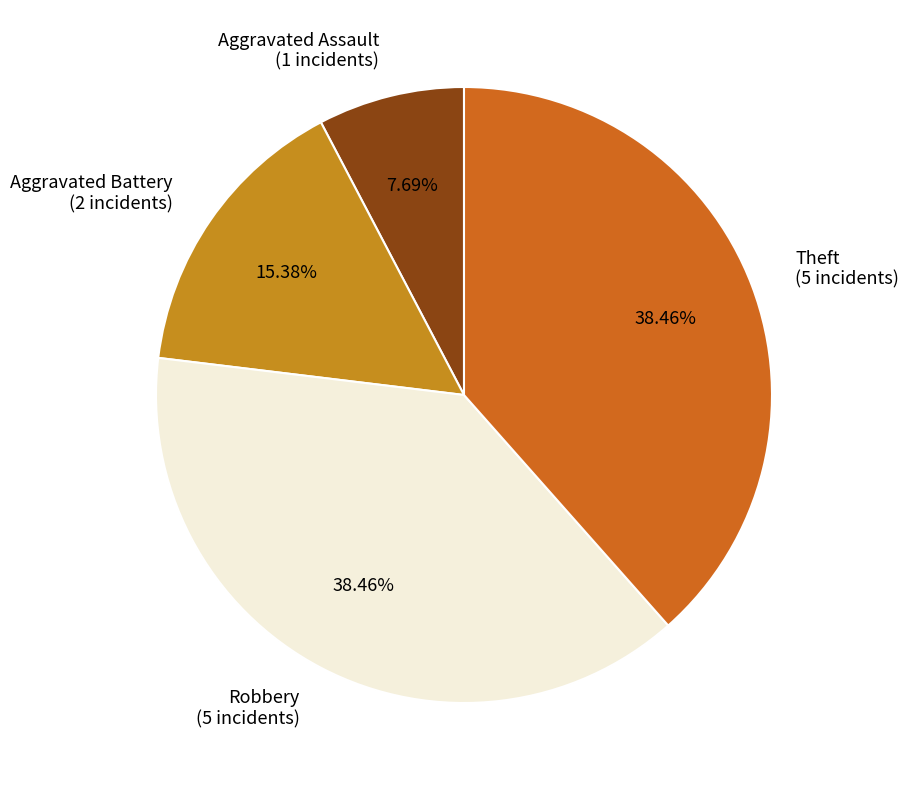

How many segments does this pie chart have?

4